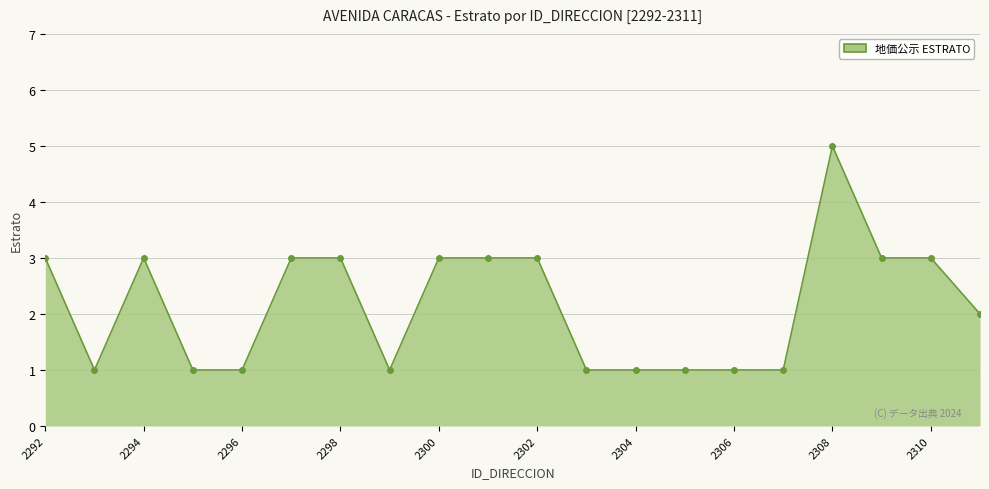

Reading right to left, extract all data points from this chart.

2	3	3	5	1	1	1	1	1	3	3	3	1	3	3	1	1	3	1	3